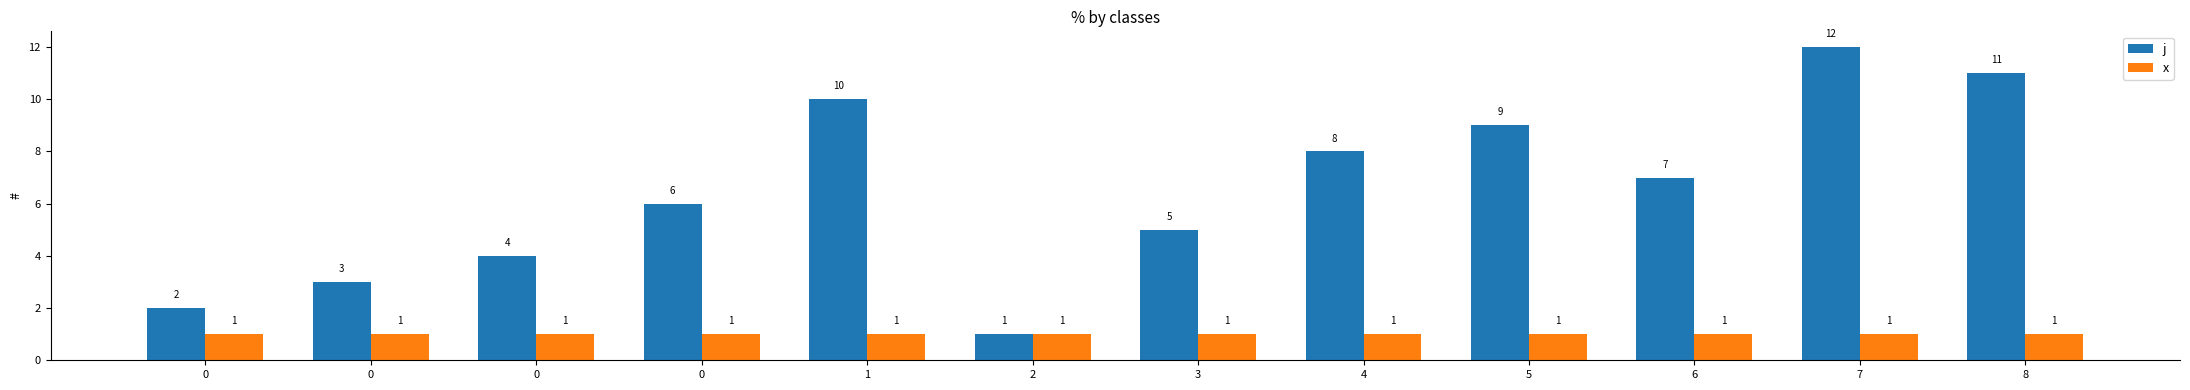

How many series are shown in this chart?

2